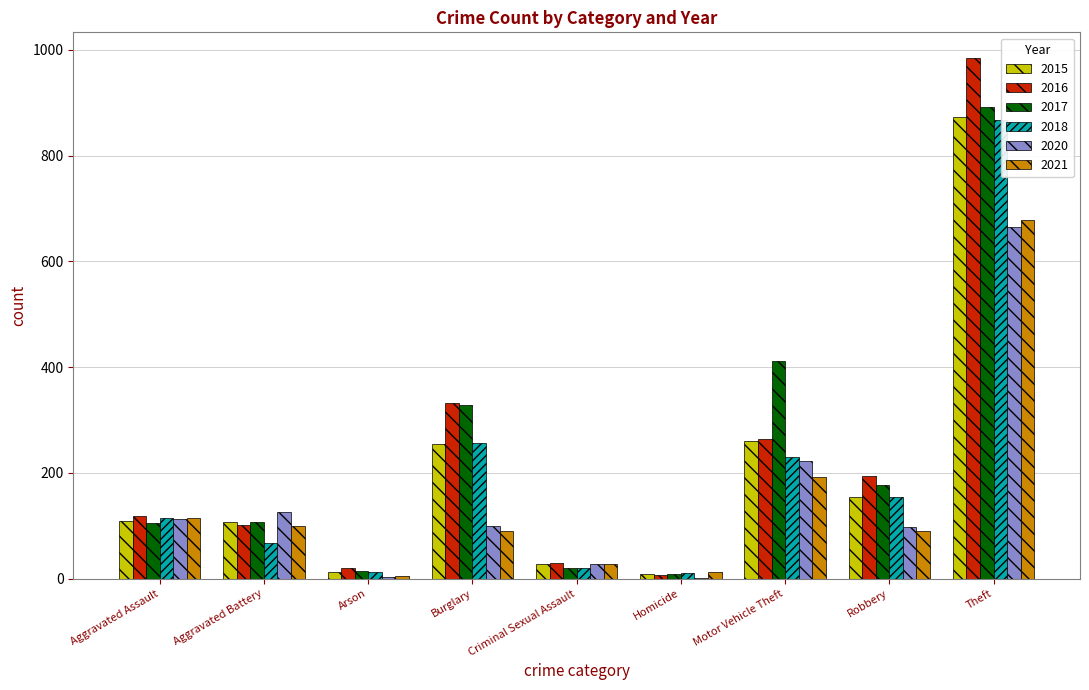

How many groups of bars are there?

9